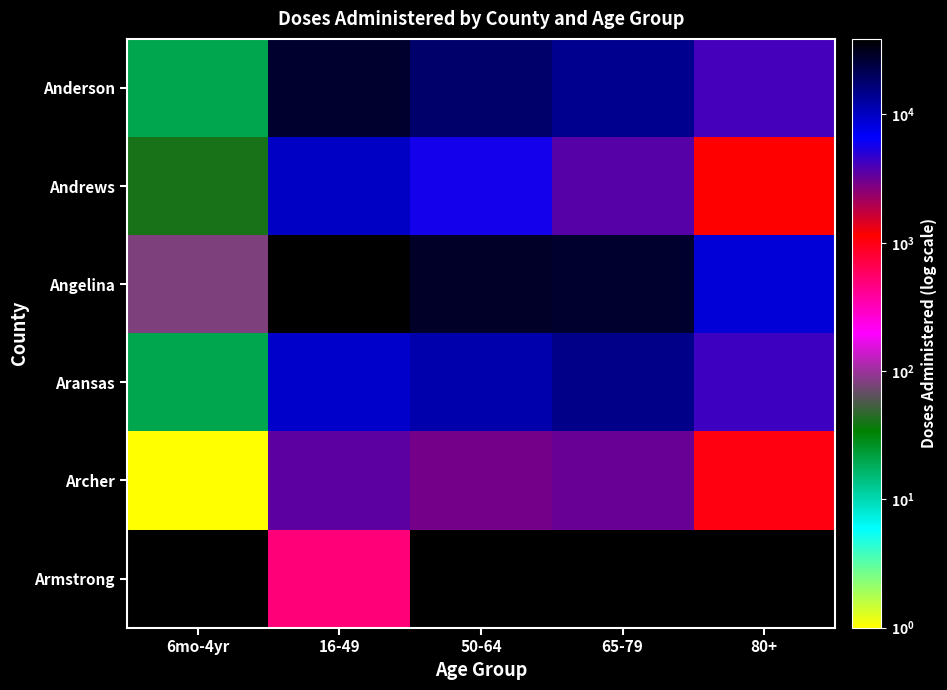

List the labels in order of Armstrong value, largest first.

6mo-4yr, 16-49, 50-64, 65-79, 80+